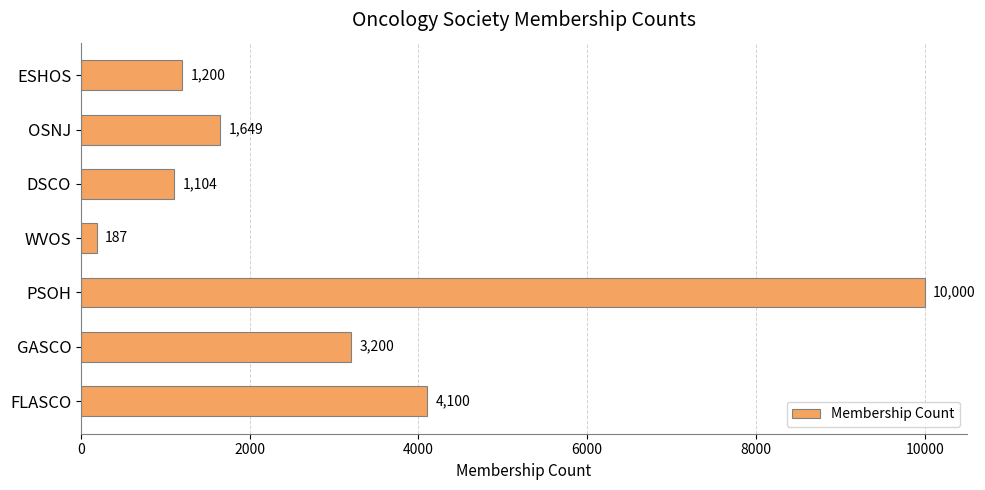

How many values are below 1649?

3